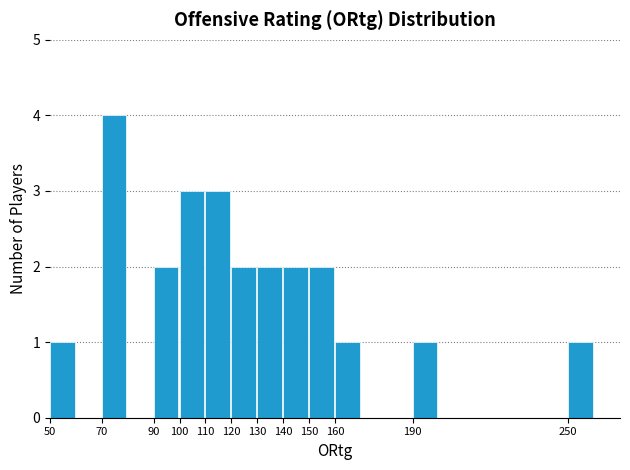

Reading left to right, list every bar in this chart as the range it spans on the x-axis followed by its height. The values are not printed on the chart, so give them approximately, as read against the axis.

50 to 60: 1
60 to 70: 0
70 to 80: 4
80 to 90: 0
90 to 100: 2
100 to 110: 3
110 to 120: 3
120 to 130: 2
130 to 140: 2
140 to 150: 2
150 to 160: 2
160 to 170: 1
170 to 180: 0
180 to 190: 0
190 to 200: 1
200 to 210: 0
210 to 220: 0
220 to 230: 0
230 to 240: 0
240 to 250: 0
250 to 260: 1